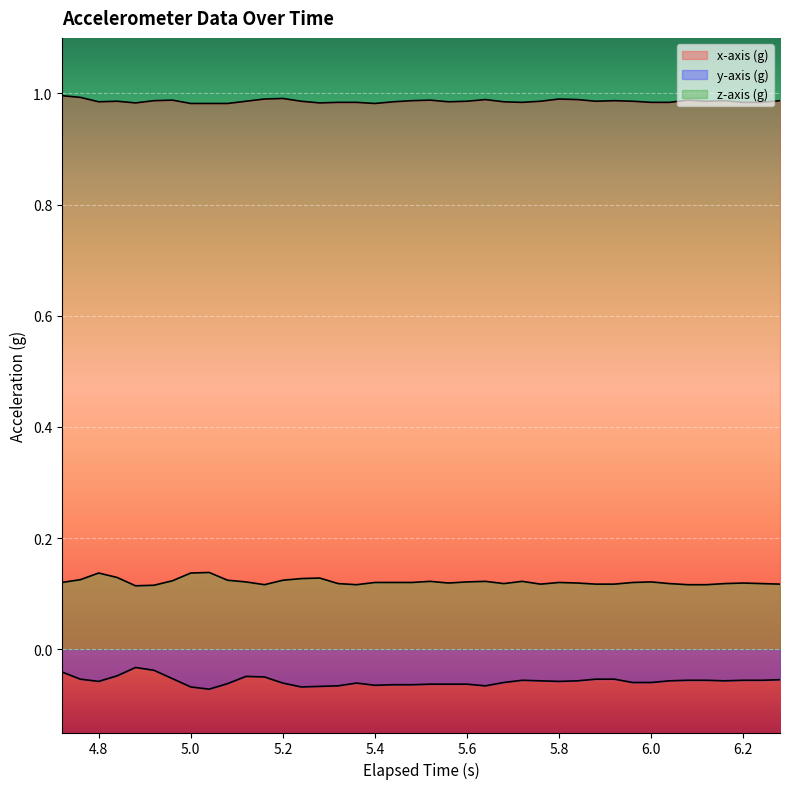

What are all the series names shown in the legend?

x-axis (g), y-axis (g), z-axis (g)